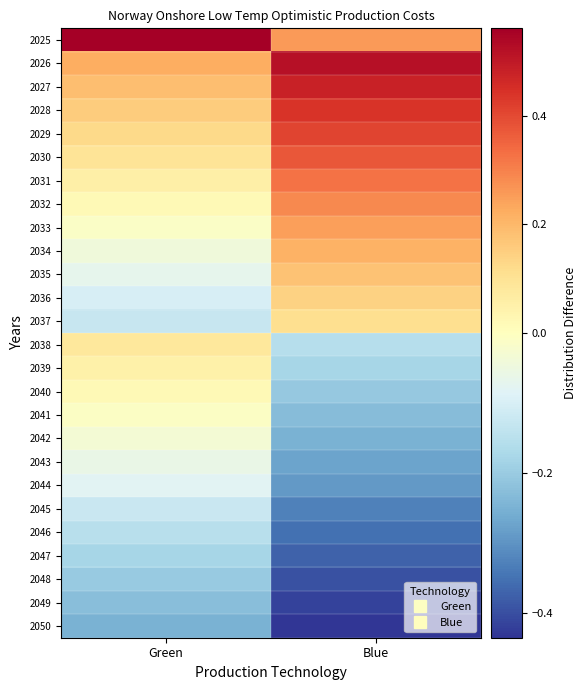

What is the total value across all series at Blue?

0.1